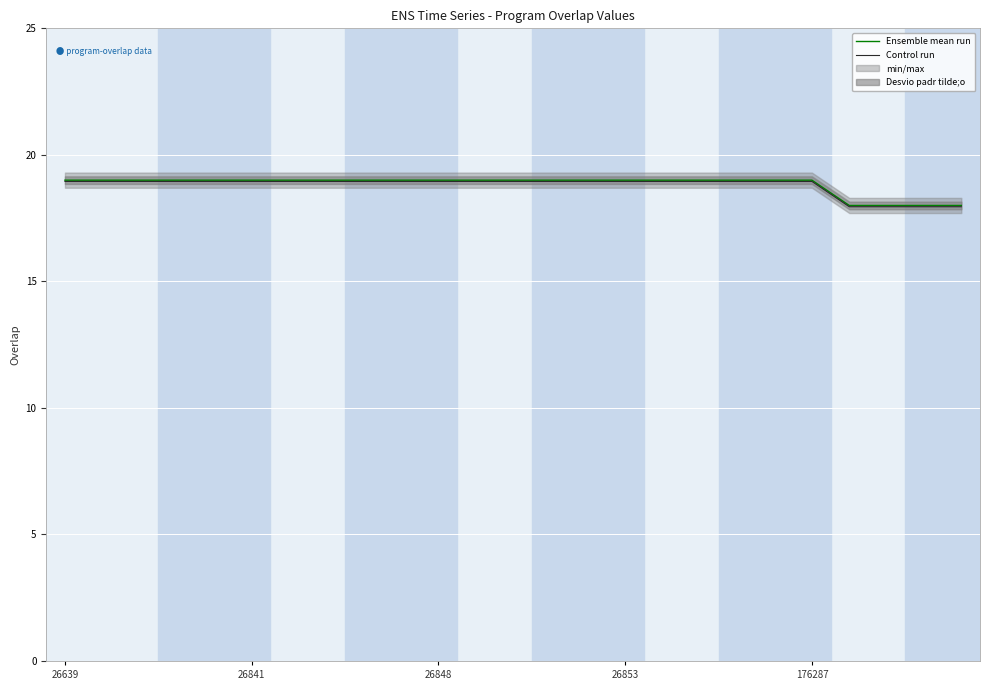

How many data points does each series have?

25